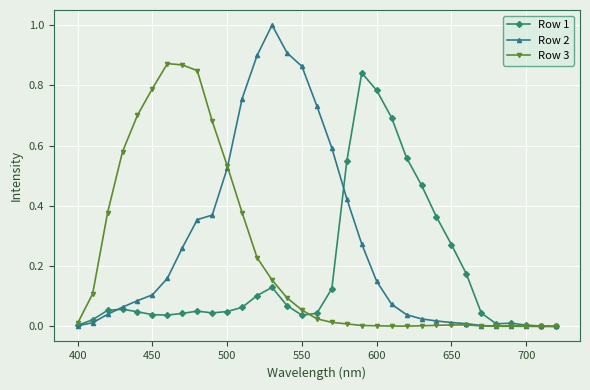

Which series has the largest range (max minus min)?

Row 2